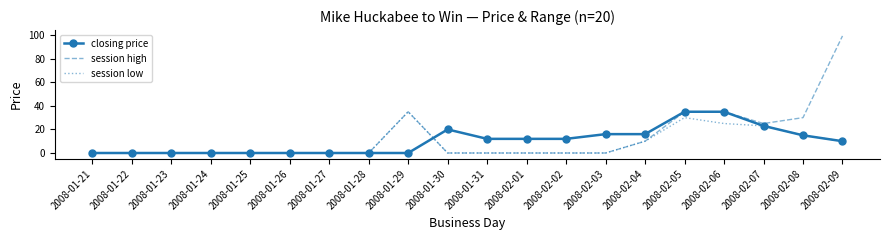

What position from the left is 2008-02-08?

19